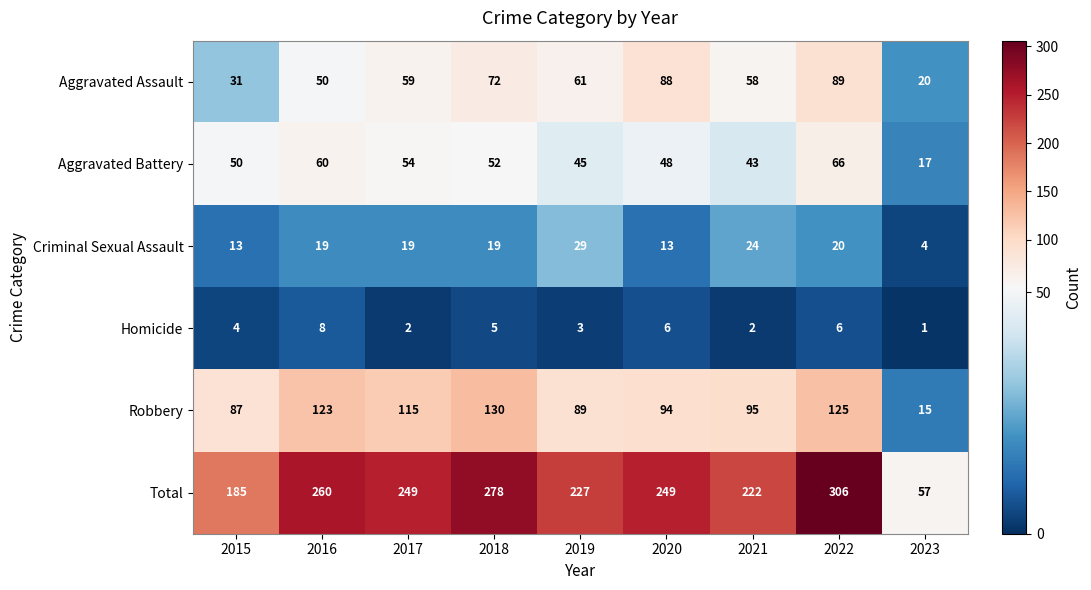

Rank the categories by Aggravated Assault value from lowest to highest.

2023, 2015, 2016, 2021, 2017, 2019, 2018, 2020, 2022